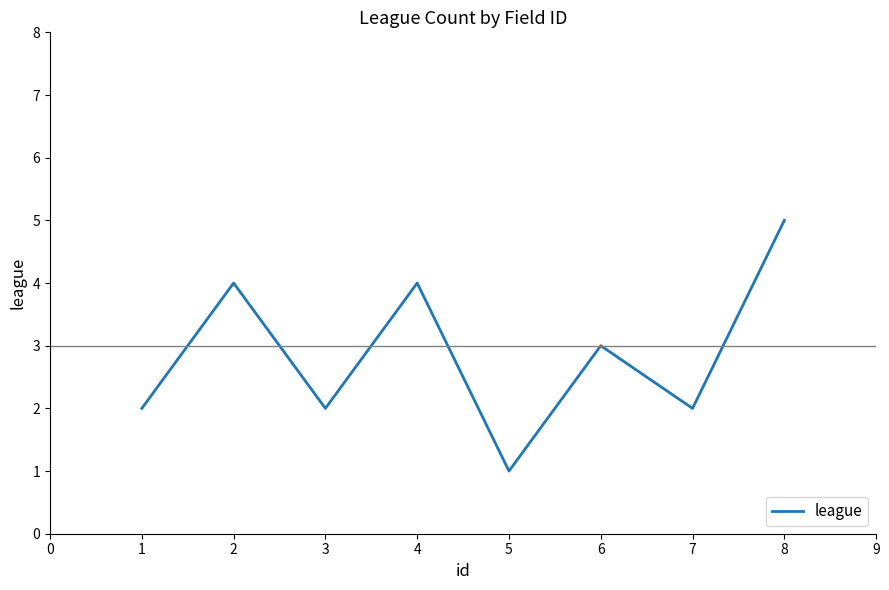

At which category does the chart reach its peak across all series?

8